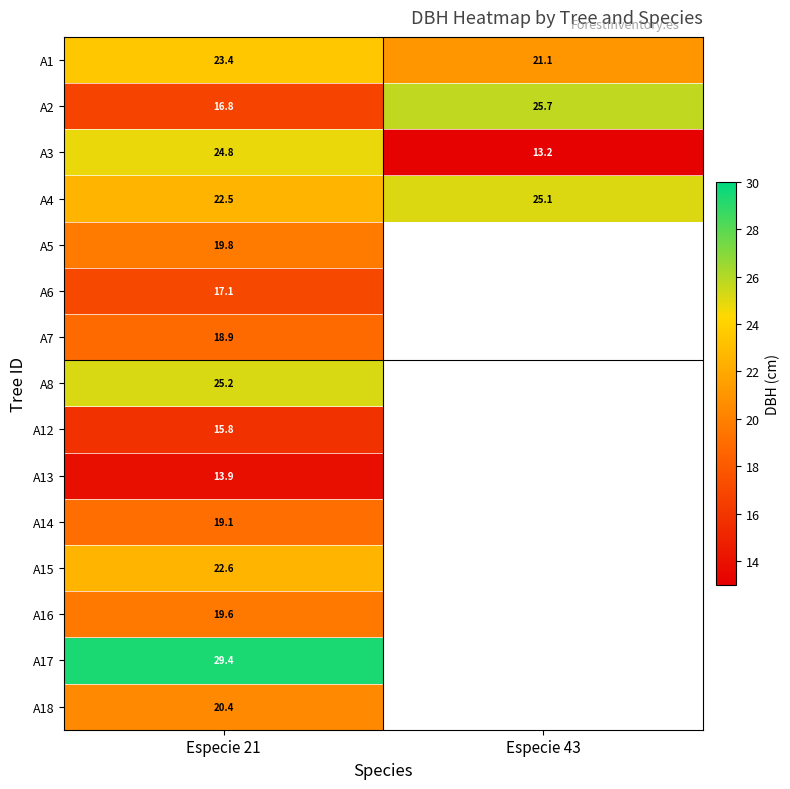

The value of A1 at Especie 21 is 23.4. True or false?

True